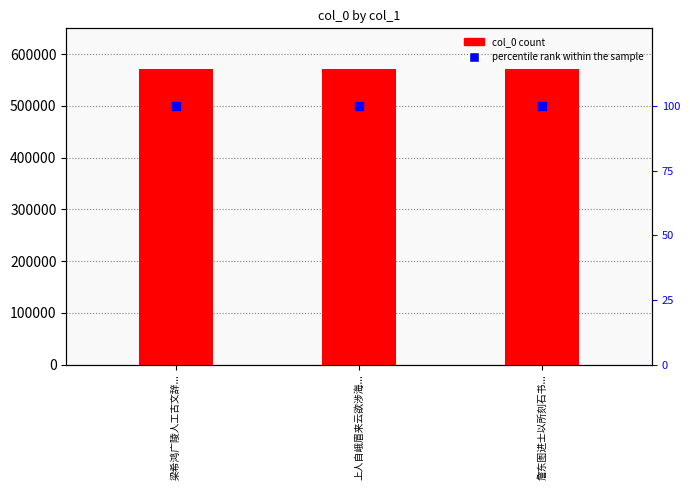

At which category is the sum across all series the highest?

上人自峨眉来云欲涉海...